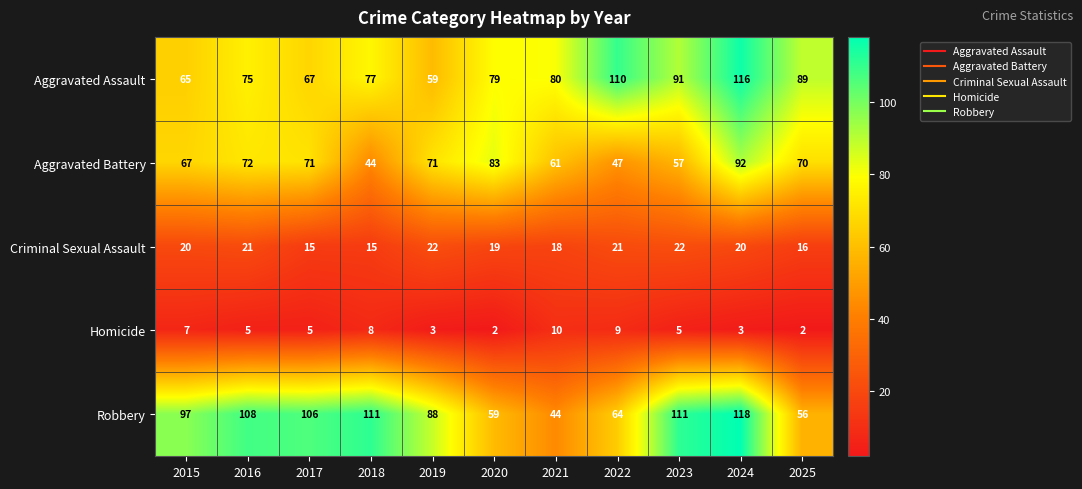

Read the Robbery value at 2023, to the nearest 5.

110